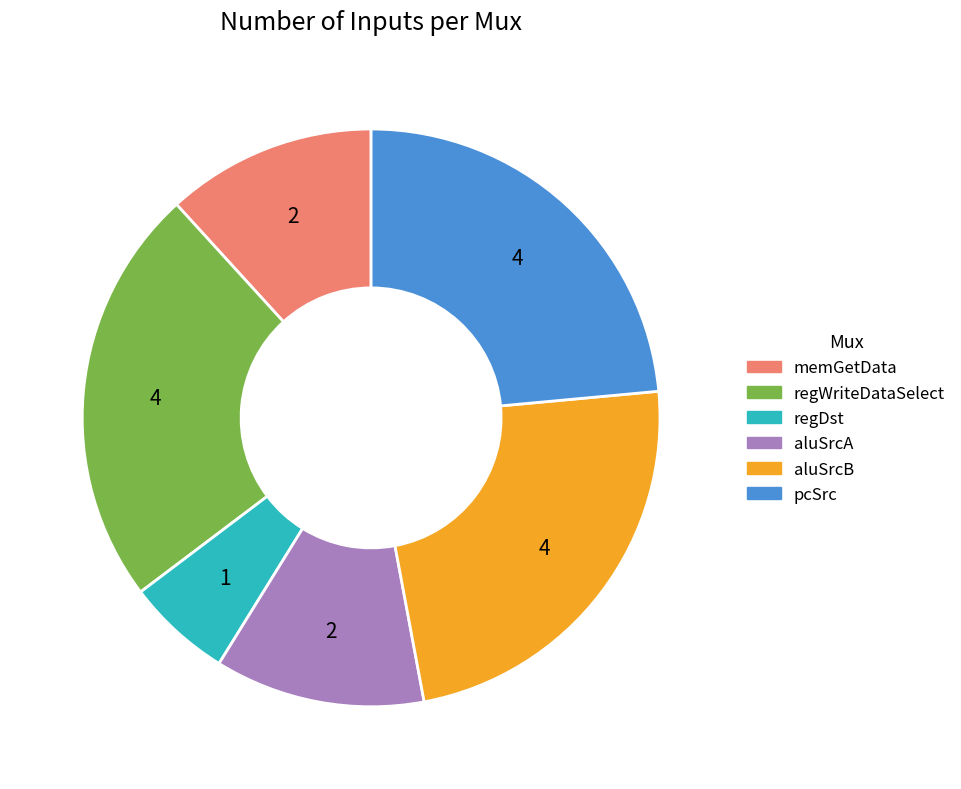

Is there any slice that represents more than half of the pie?

No